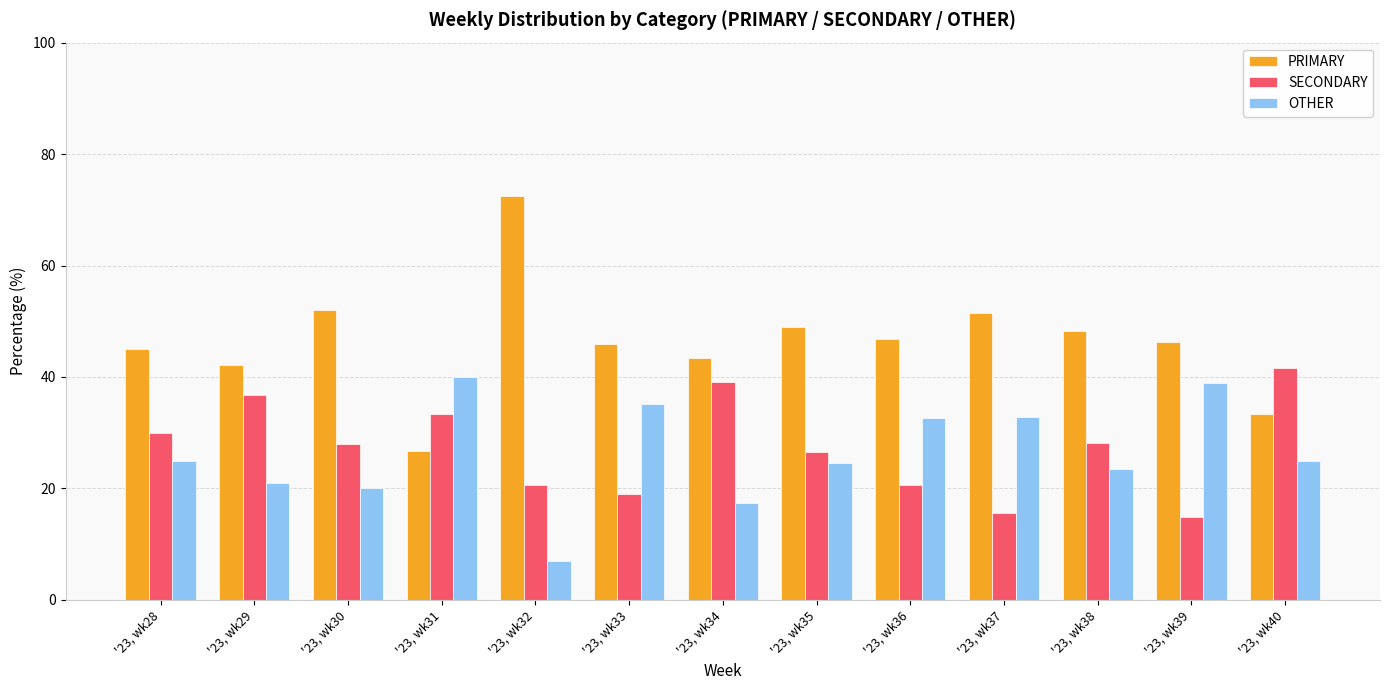

Are the bars grouped side by side (vs. stacked)?

Yes